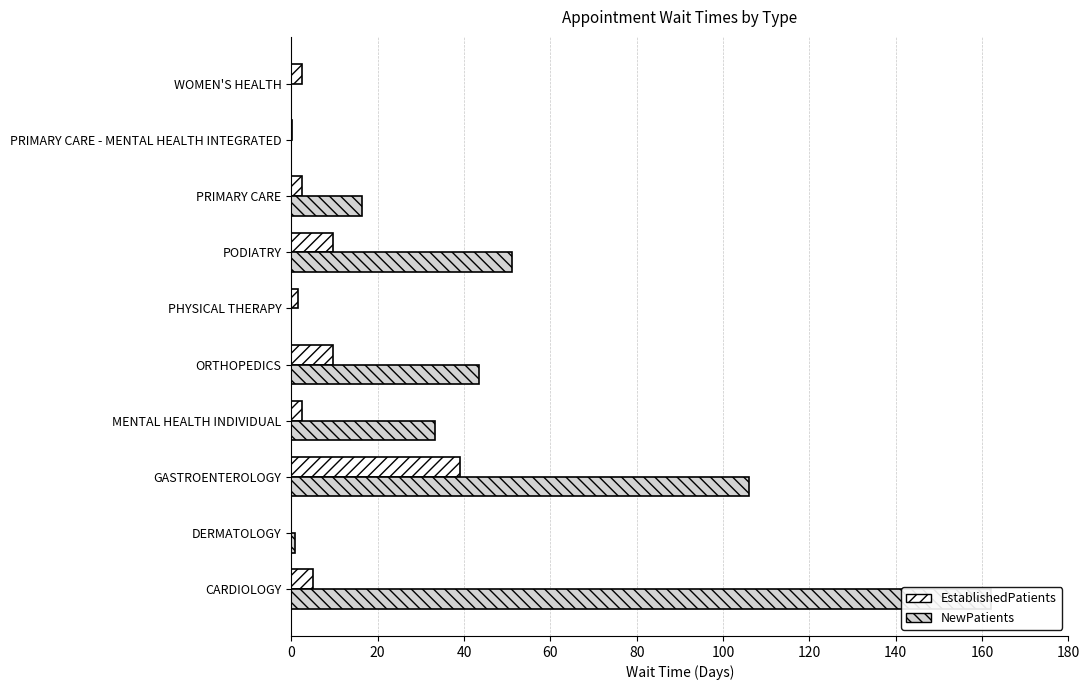

Reading left to right, extract all data points from this chart.

EstablishedPatients: 5.1	0.0	39.0	2.4	9.7	1.6	9.6	2.5	0.1	2.4
NewPatients: 162.0	0.9	106.1	33.2	43.5	0.0	51.1	16.4	0.0	0.0